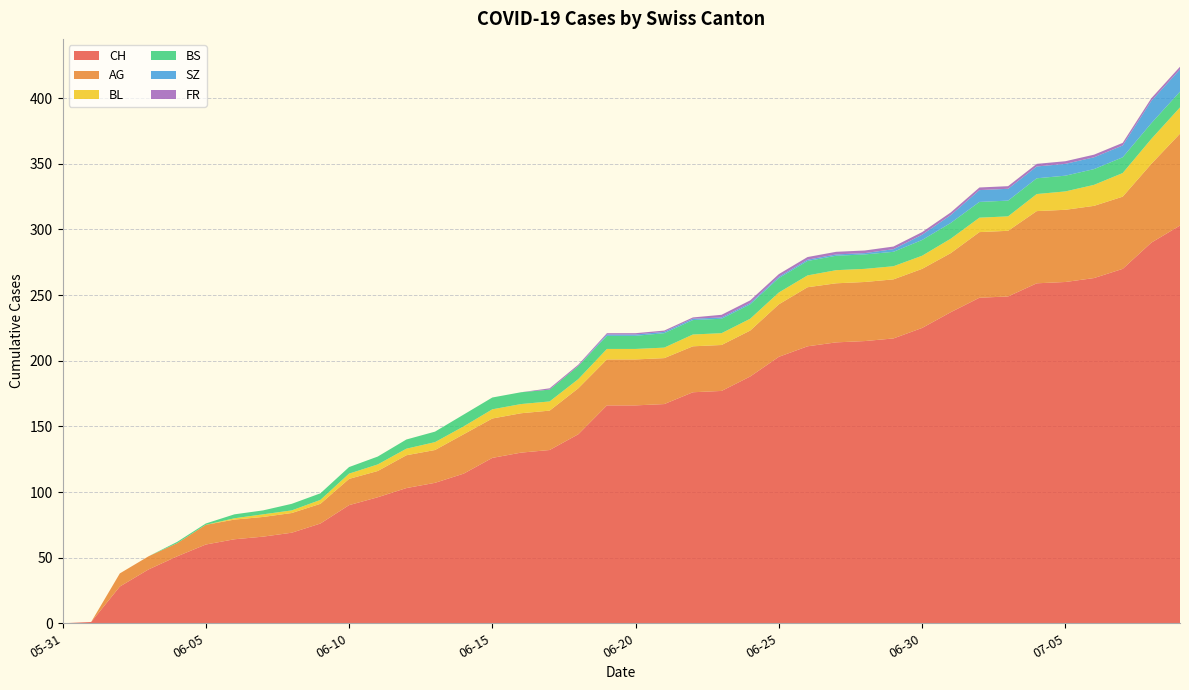

Reading right to left, list all the values displayed in this chart.

CH: 303	290	270	263	260	259	249	248	237	225	217	215	214	211	203	188	177	176	167	166	166	144	132	130	126	114	107	103	96	90	76	69	66	64	60	51	41	28	1	0
AG: 70	60	55	55	55	55	50	50	45	45	45	45	45	45	40	35	35	35	35	35	35	35	30	30	30	30	25	25	20	20	15	15	15	15	15	10	10	10	0	0
BL: 20	19	18	16	14	13	11	11	11	10	10	10	10	9	9	9	9	9	8	8	8	7	7	7	7	6	6	5	5	4	3	2	2	1	0	0	0	0	0	0
BS: 12	12	12	12	12	12	12	12	12	12	11	11	11	11	11	11	11	11	11	10	10	10	9	9	9	9	8	7	6	5	5	5	3	3	1	1	0	0	0	0
SZ: 17	17	9	9	9	9	9	9	6	4	2	1	1	1	1	1	1	1	1	1	1	0	0	0	0	0	0	0	0	0	0	0	0	0	0	0	0	0	0	0
FR: 2	2	2	2	2	2	2	2	2	2	2	2	2	2	2	2	2	1	1	1	1	1	1	0	0	0	0	0	0	0	0	0	0	0	0	0	0	0	0	0